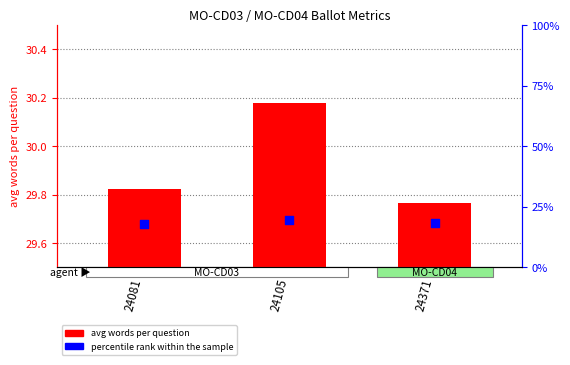

What are all the series names shown in the legend?

avg words per question, percentile rank within the sample